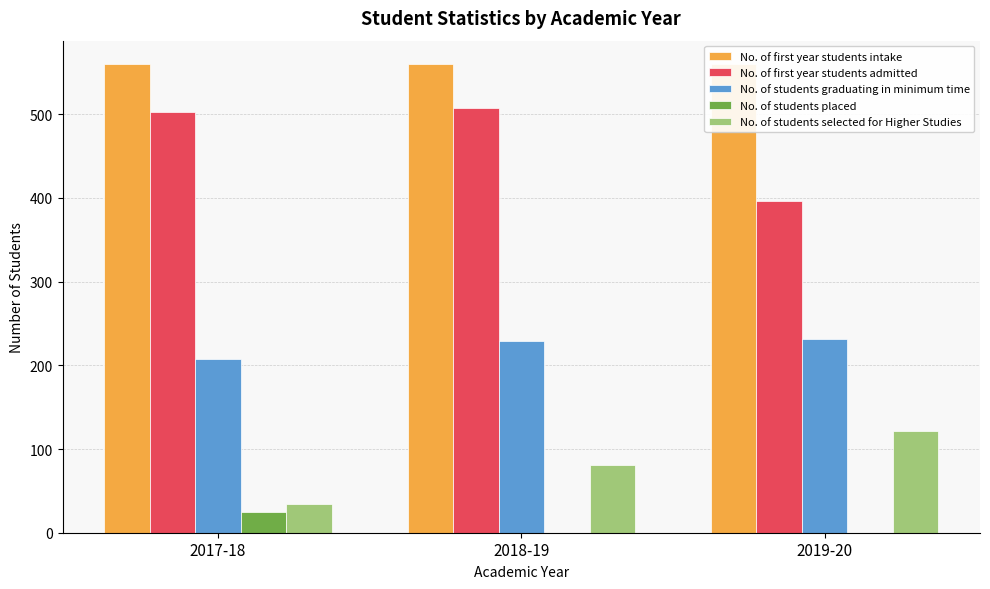

What is the maximum value shown in the chart?

560